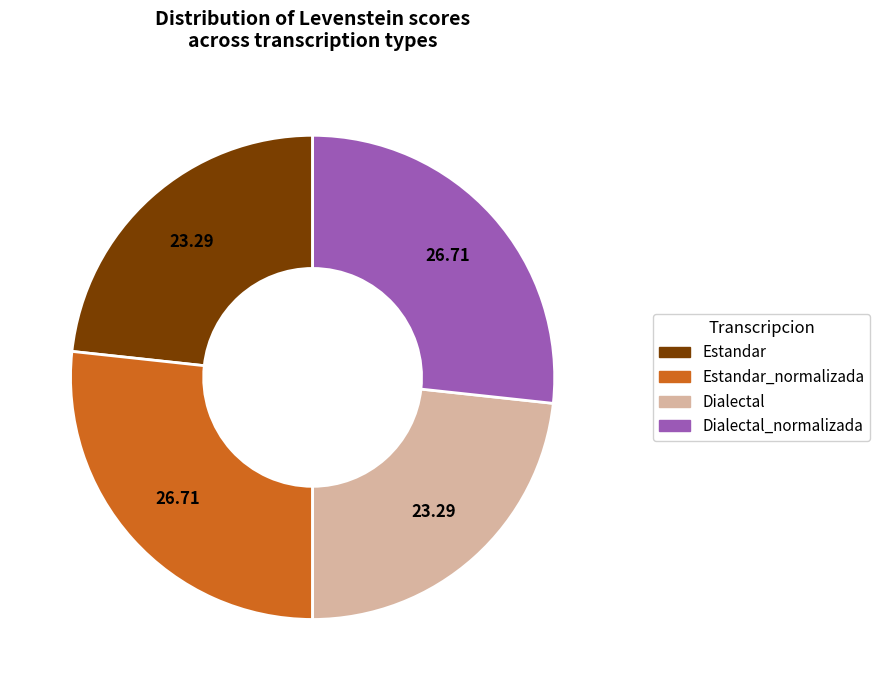

Is there a majority slice in this chart?

No